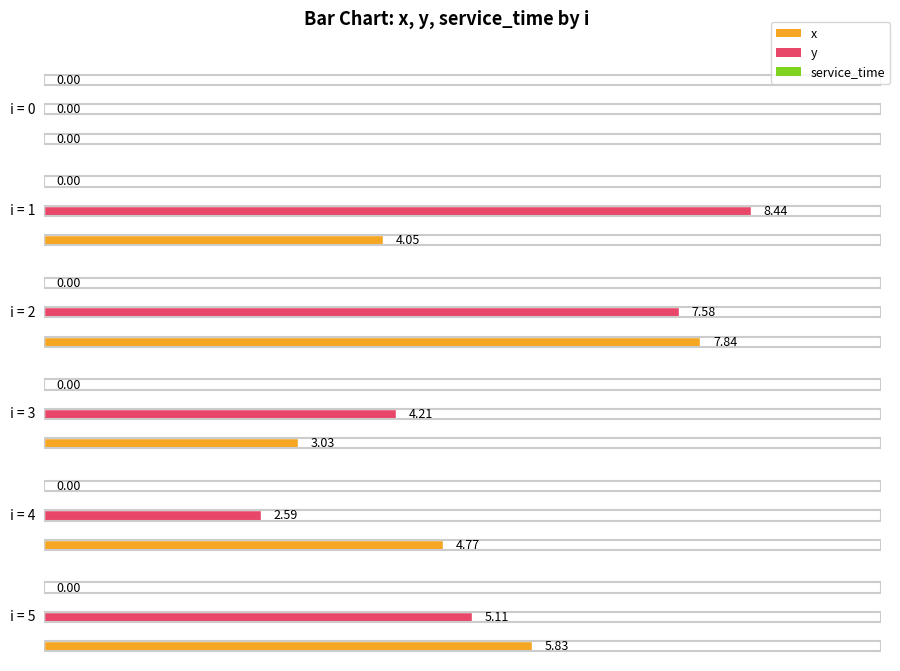

What is the greatest value displayed?

8.4